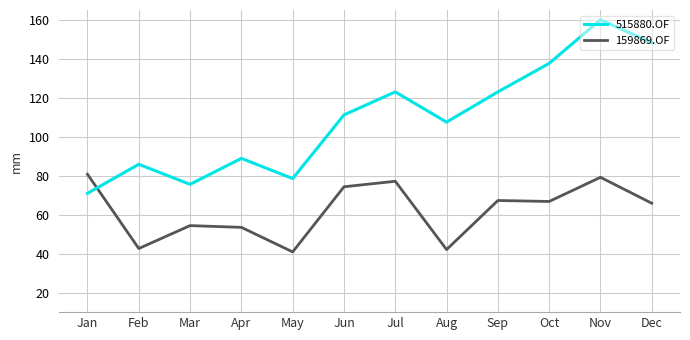

At which category is the sum across all series the highest?

Nov